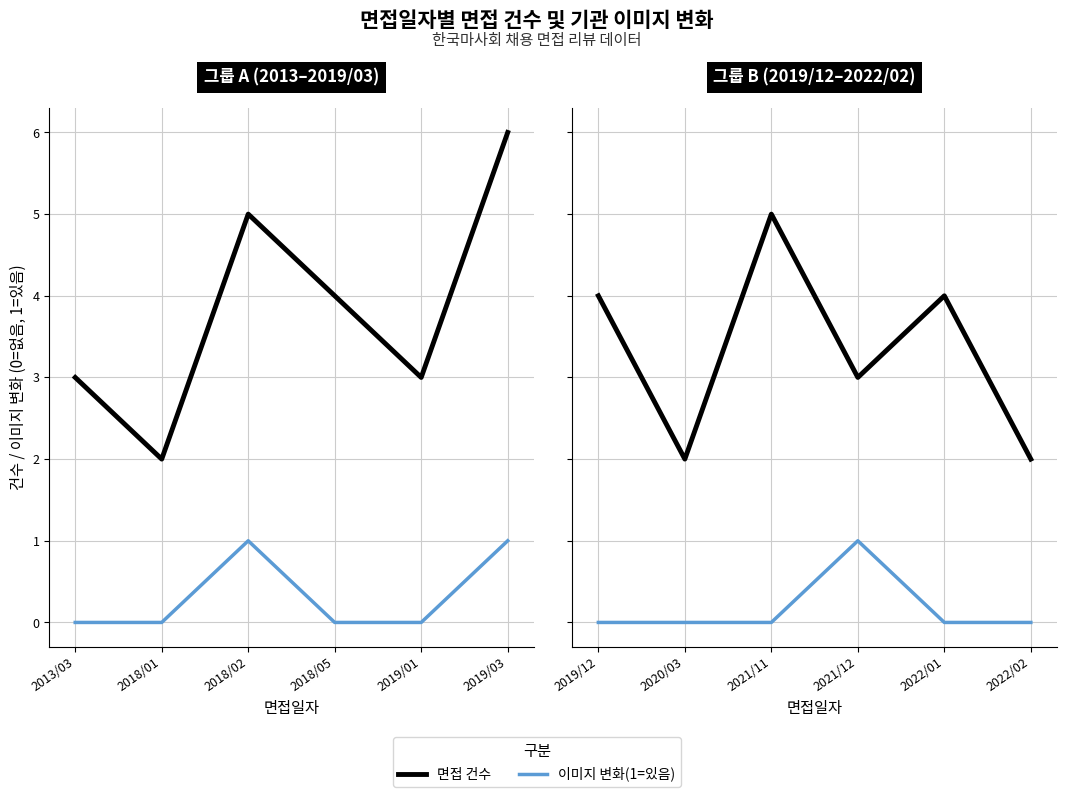

Count the number of data series in this chart.

2